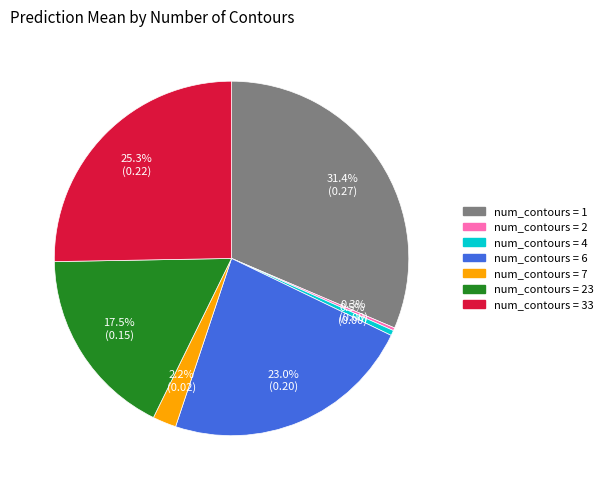

Is there any slice that represents more than half of the pie?

No